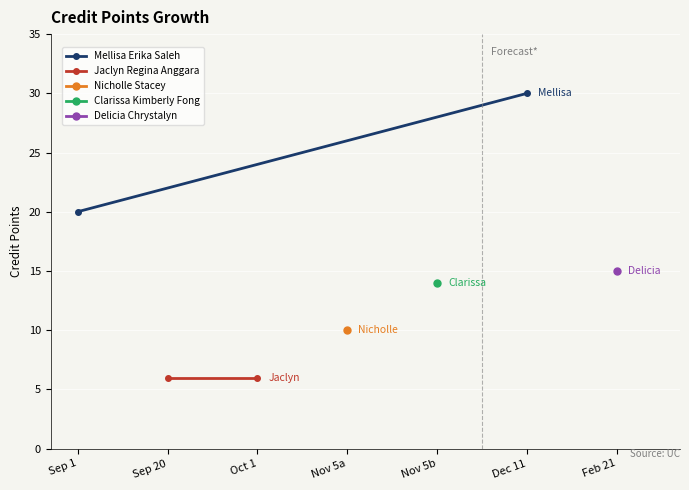

At which label is Mellisa Erika Saleh closest to 25?

Sep 1